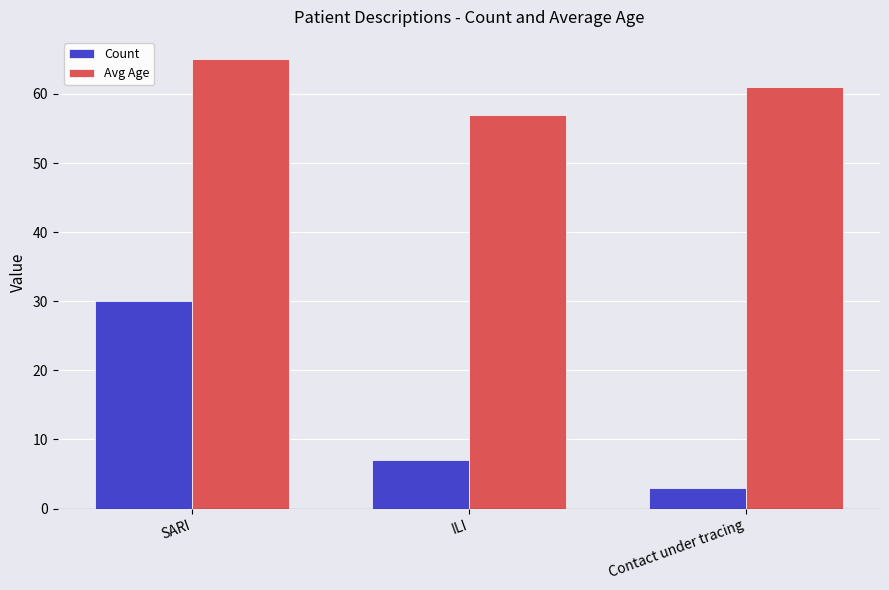

What is the label of the 1st bar from the left?

SARI